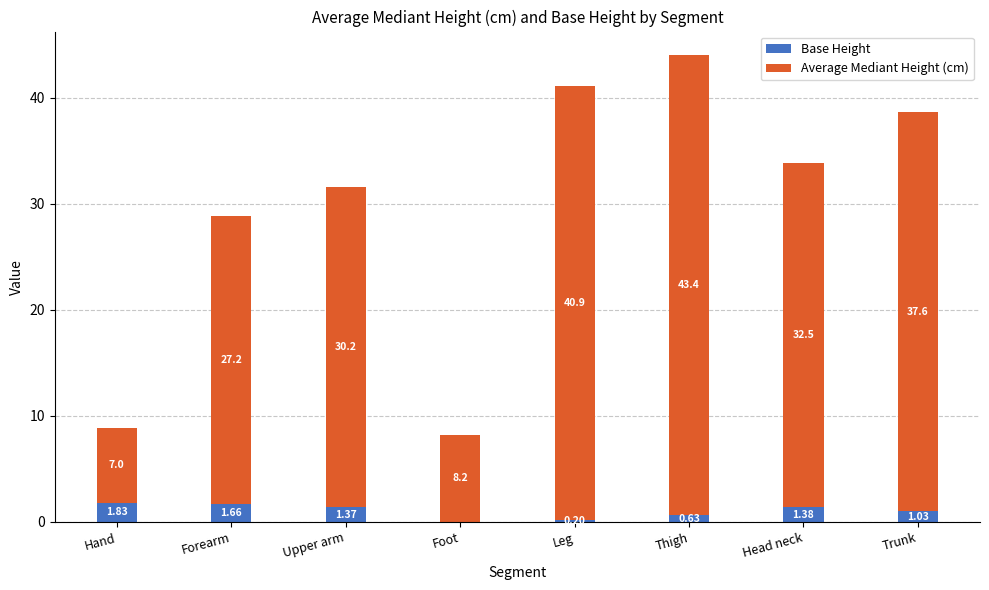

Read the Base Height value at Leg.

0.2